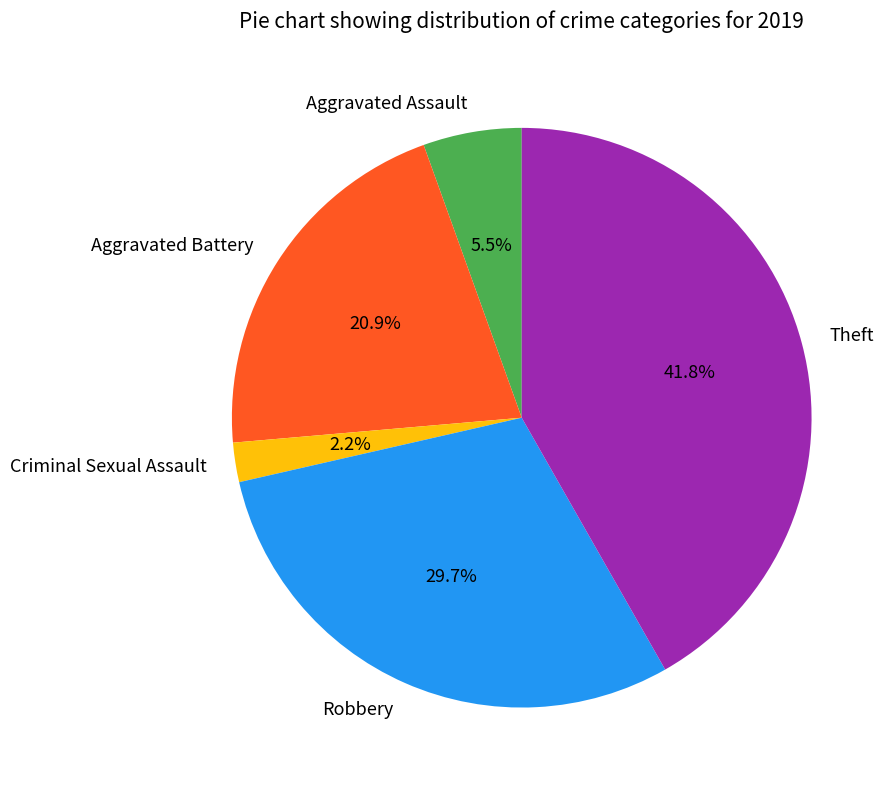

Is it true that Criminal Sexual Assault is 2% of the pie?

True